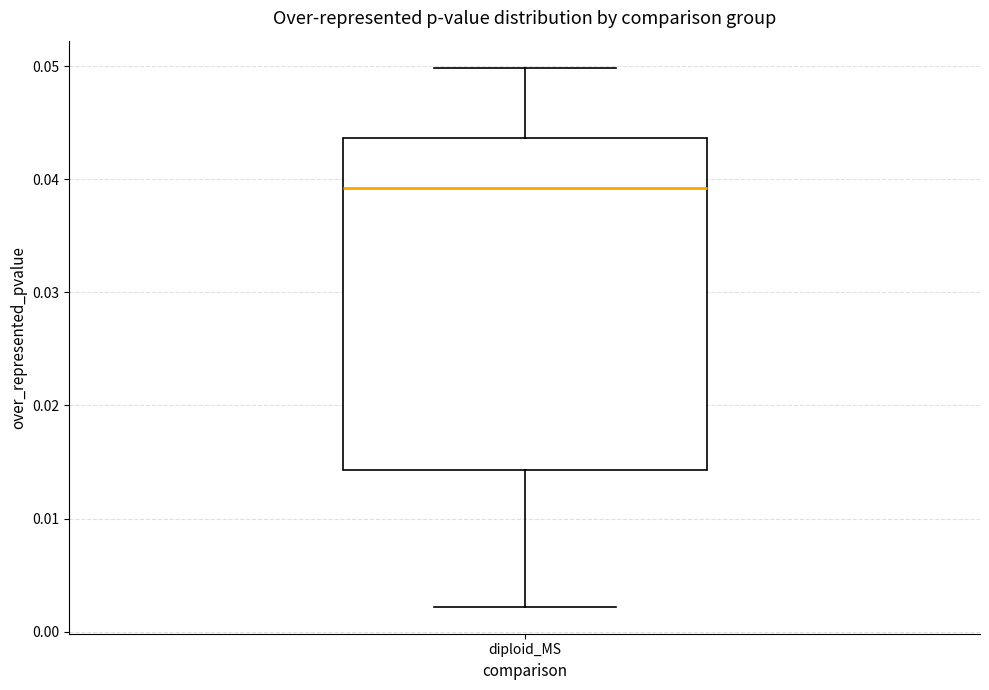

Read this box plot against the y-axis: the position of the median line, the range covered by the box, and the ends of both whiskers. The values are not printed on the chart, so give them approximately, as read against the axis.

median 0.039, box 0.014 to 0.044, whiskers 0.002 to 0.050